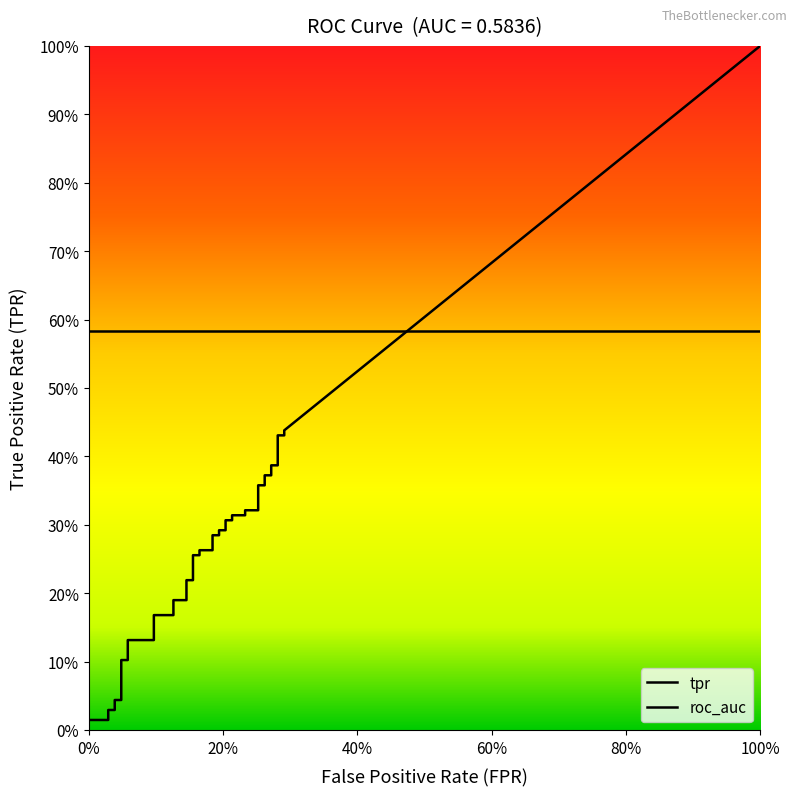

What is the sum of the tpr values at 27 and 8?

0.4